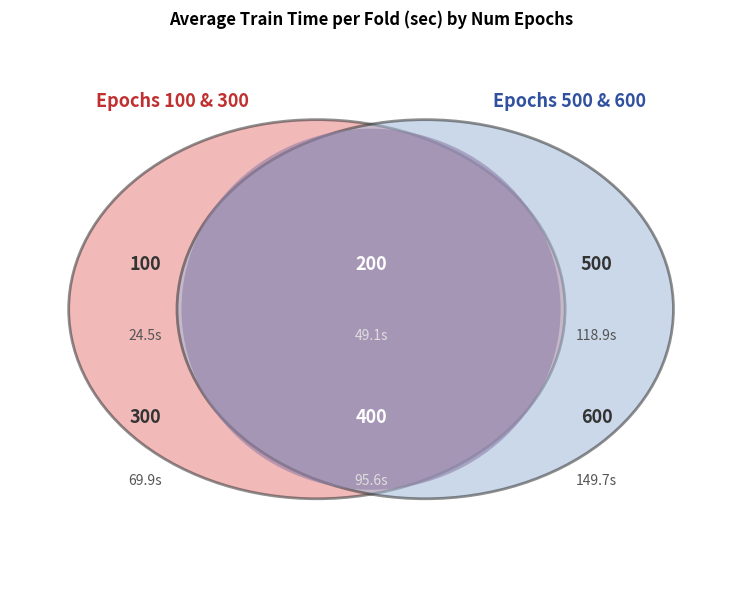

Is 200 the majority of the pie?

No